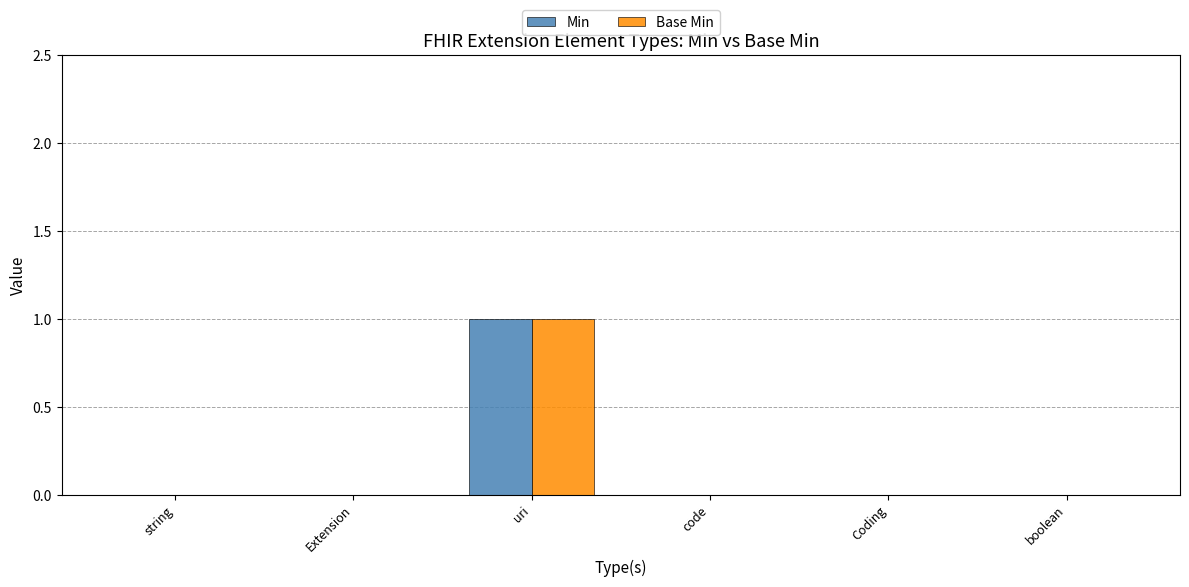

The value of Base Min at code is 0. True or false?

True